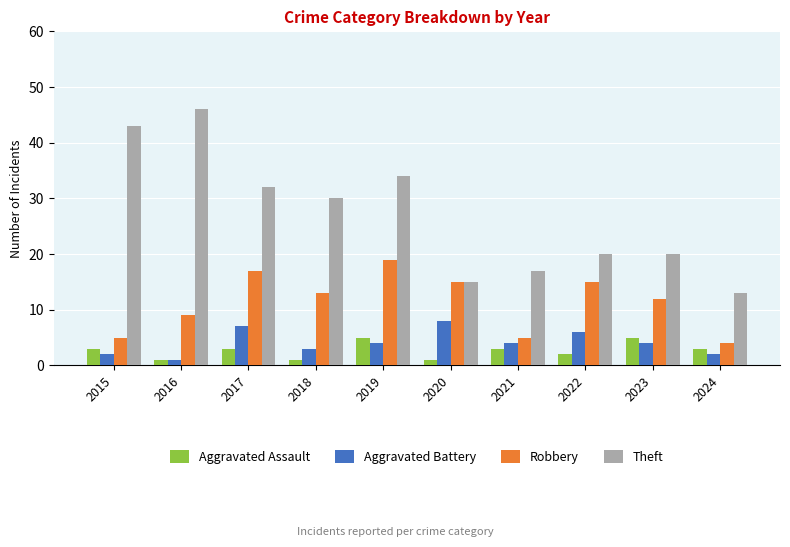

Rank the series at 2022 from highest to lowest value.

Theft, Robbery, Aggravated Battery, Aggravated Assault